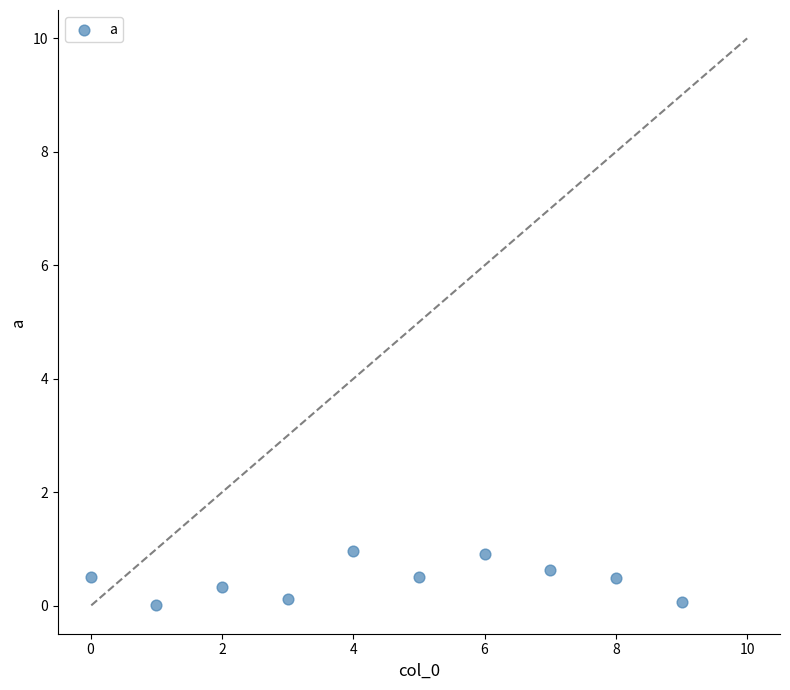

What is the average Y value?

0.5